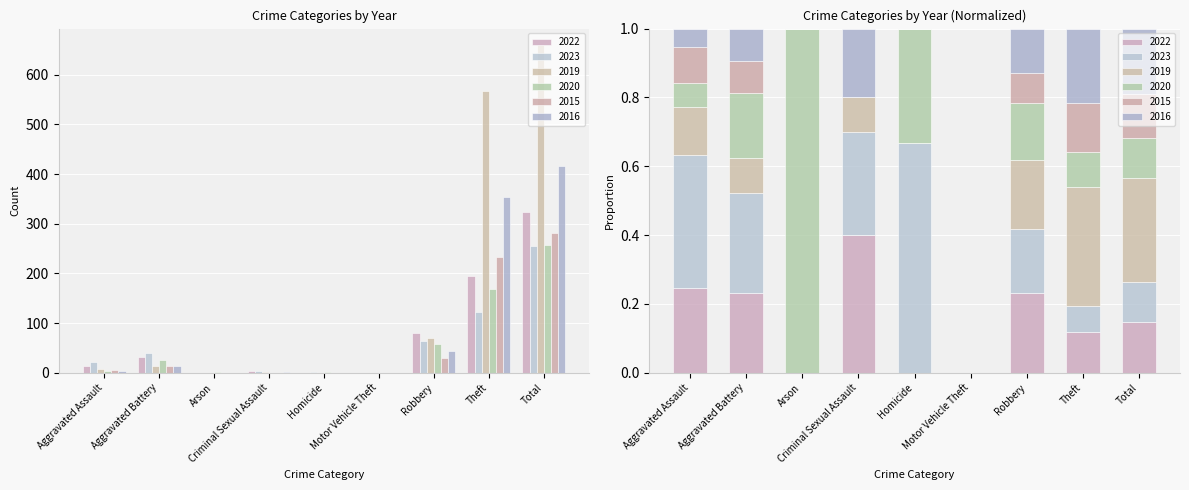

What is the approximate value of 2022 at Aggravated Battery, to the nearest 50?

50